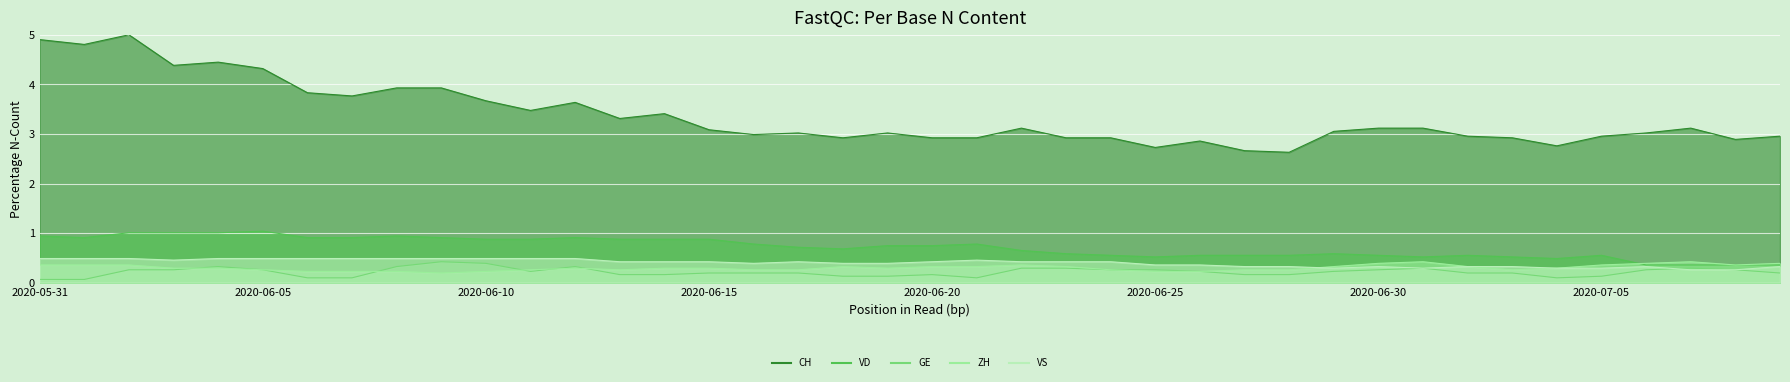

At 2020-06-25, list the series in order from largest to smallest.

CH, VD, VS, GE, ZH